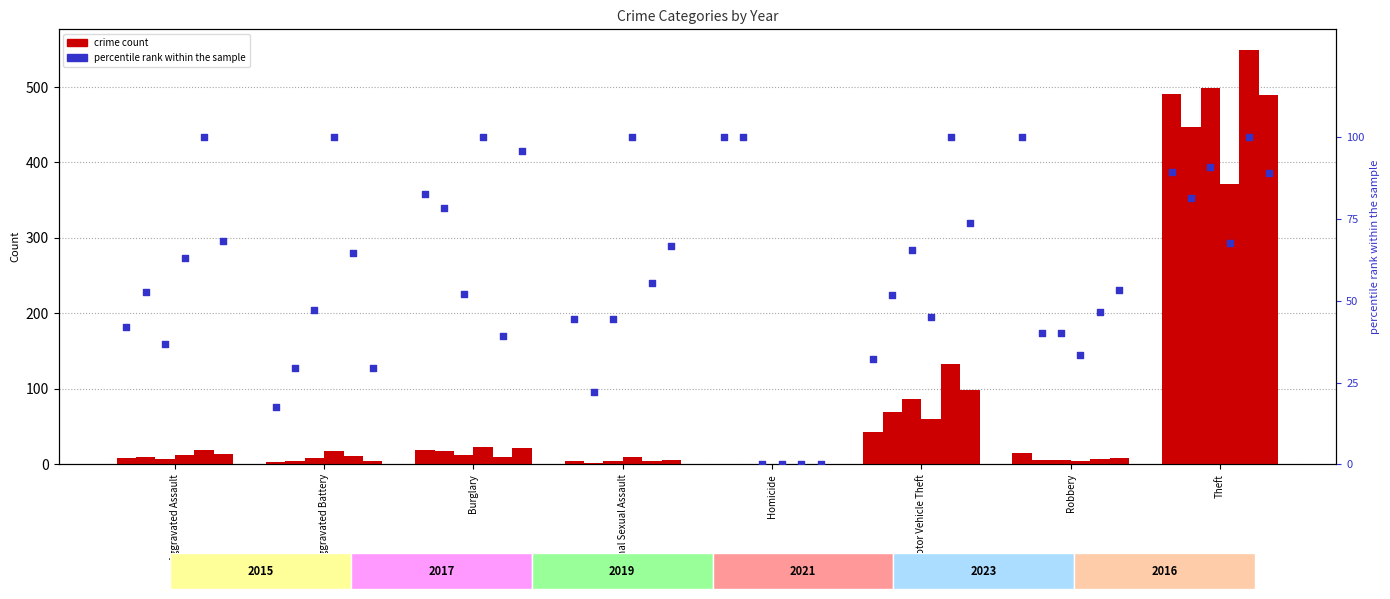

At how many categories does at least one series exceed 33?

8